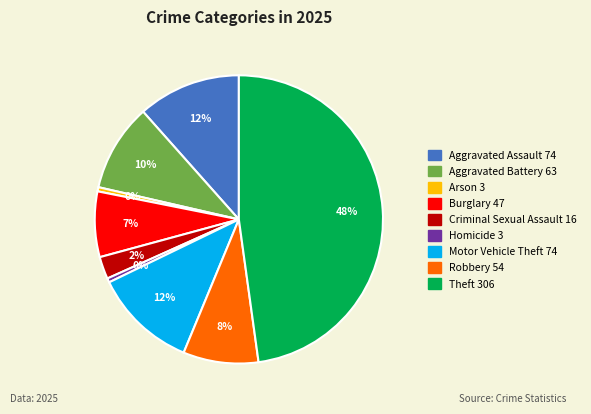

What is the largest slice in the pie chart?

Theft